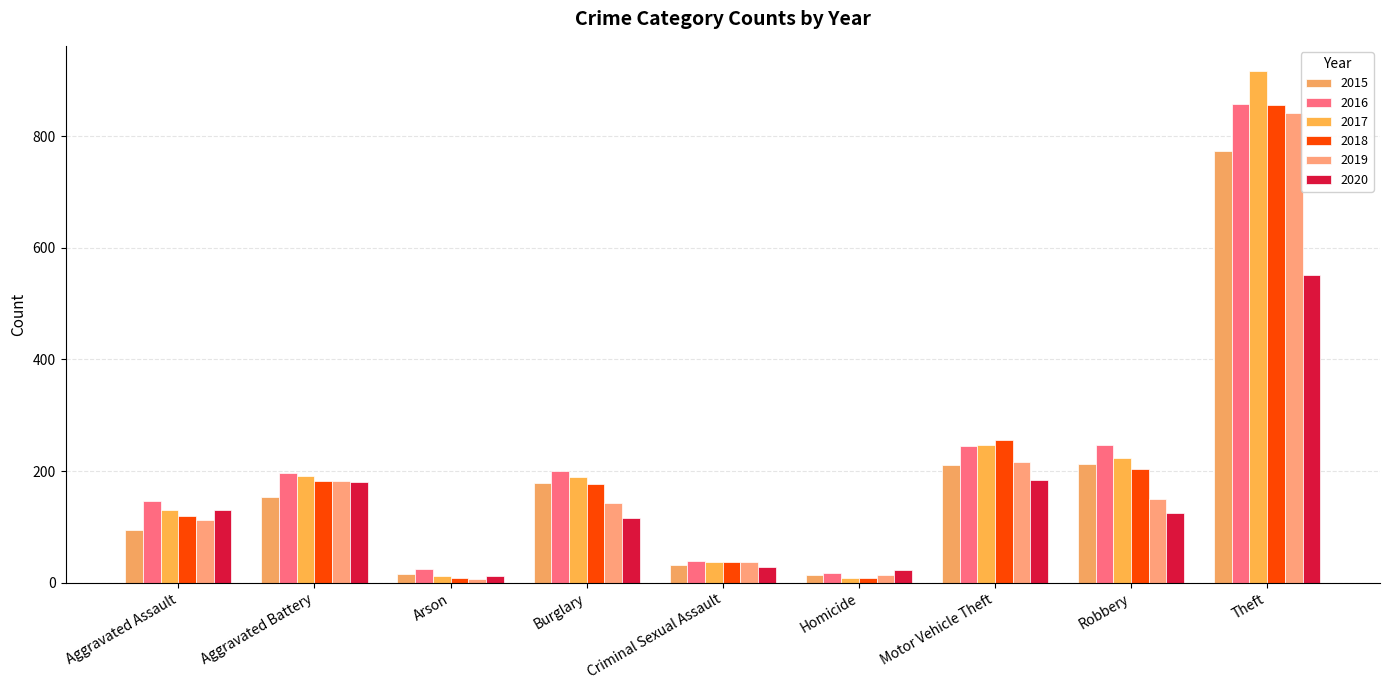

Does the chart contain any negative values?

No